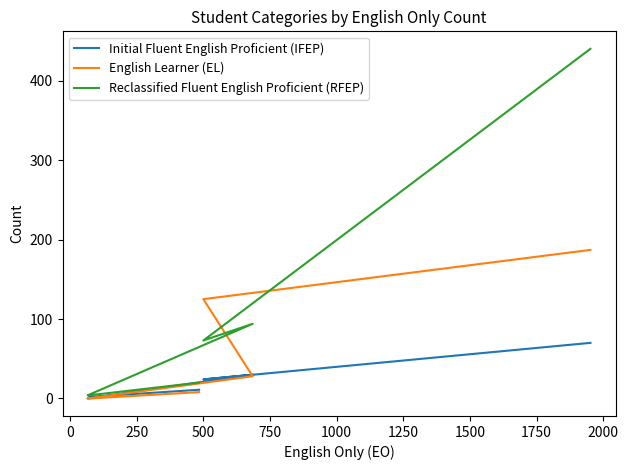

True or false: English Learner (EL) and Initial Fluent English Proficient (IFEP) cross at least once.

True